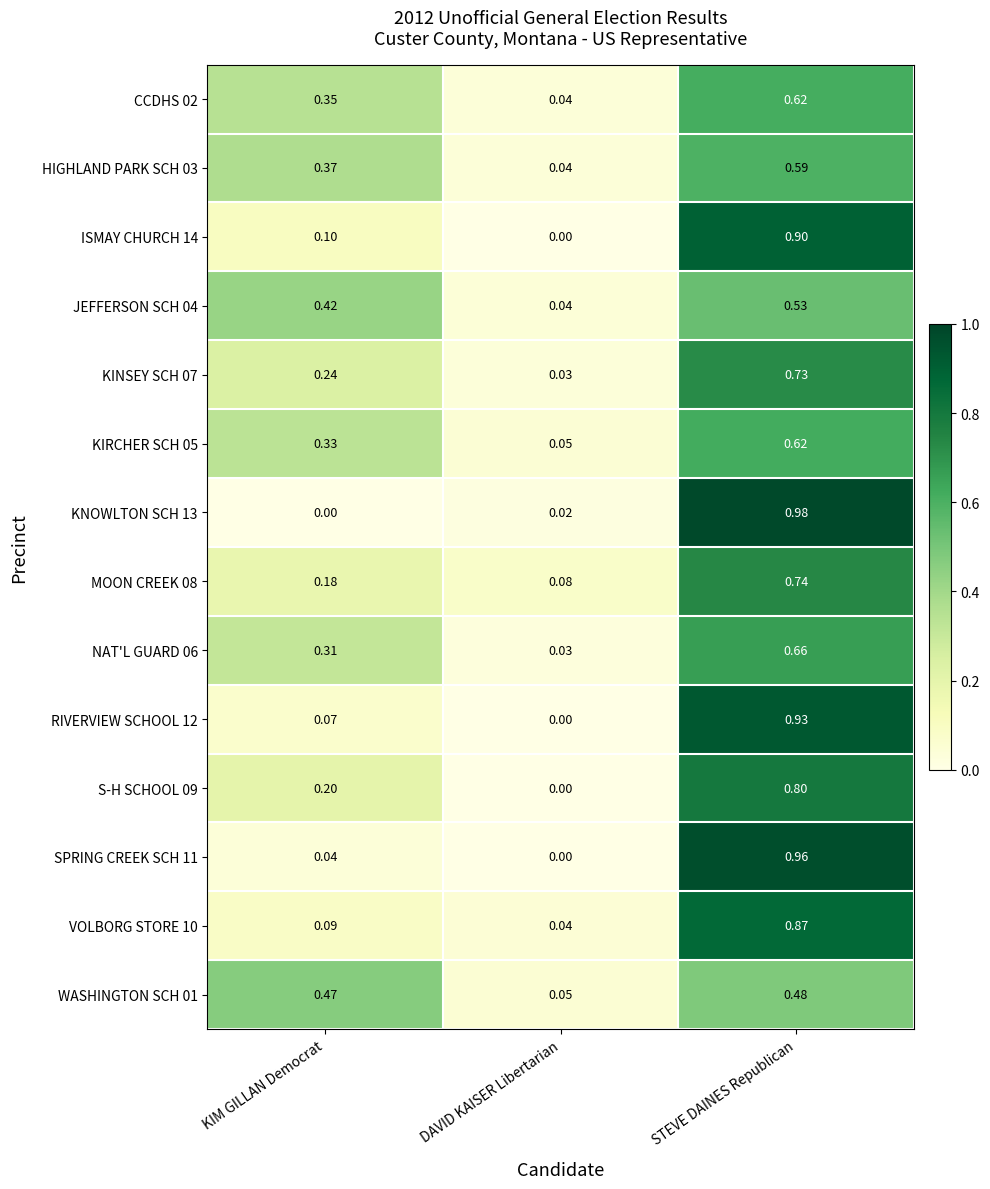

At which category is the sum across all series the highest?

STEVE DAINES Republican